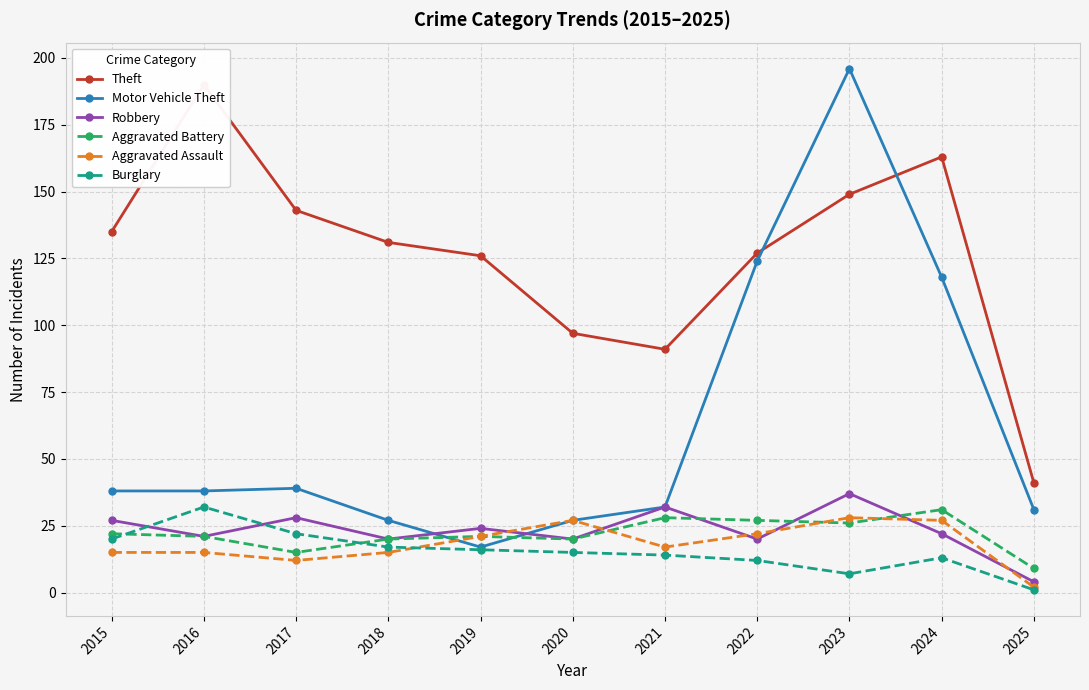

How many values in the Aggravated Battery series exceed 21?

5